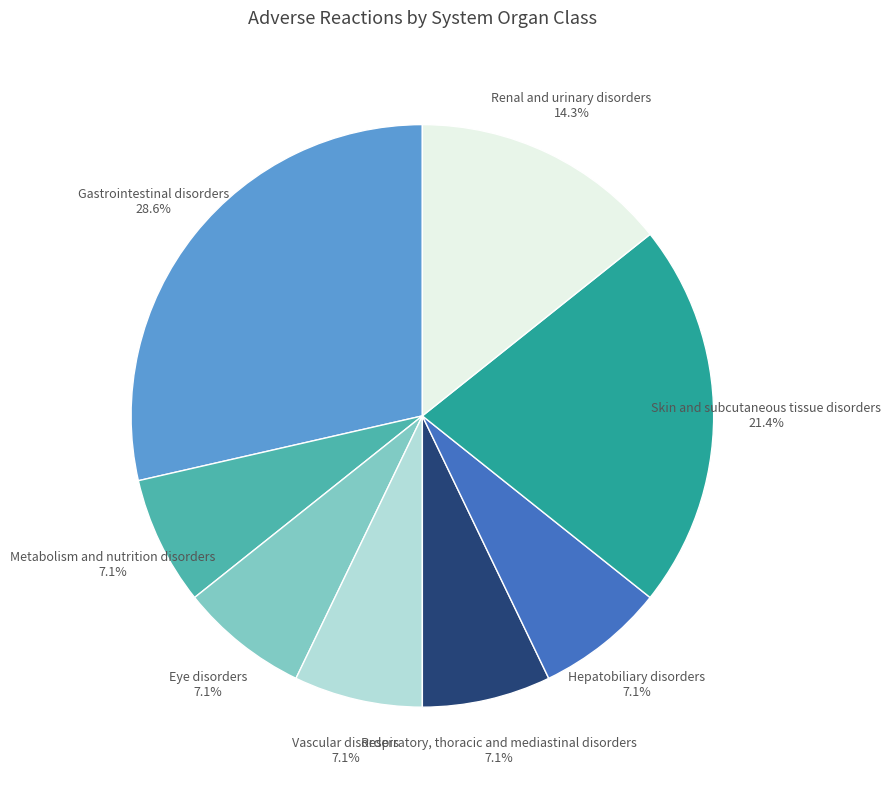

What is the ratio of the value at Hepatobiliary disorders to the value at Eye disorders?

1.0